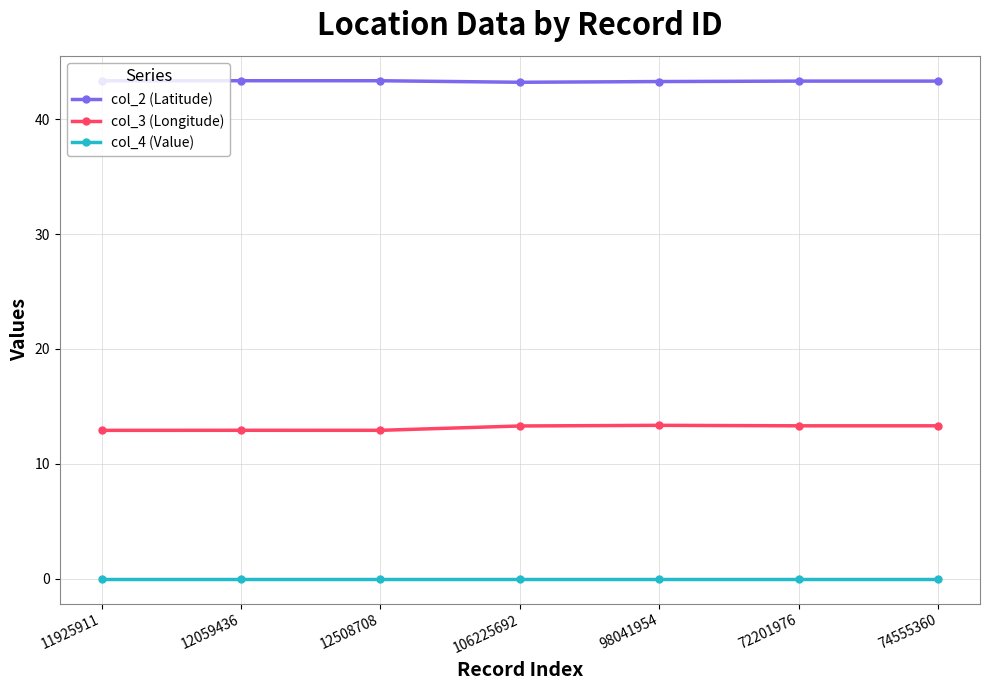

What is the total value across all series at 74555360?

56.6